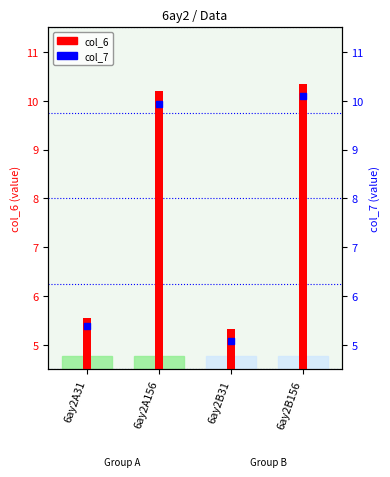

Is the value of col_7 at 6ay2A31 greater than the value of col_6 at 6ay2A31?

No